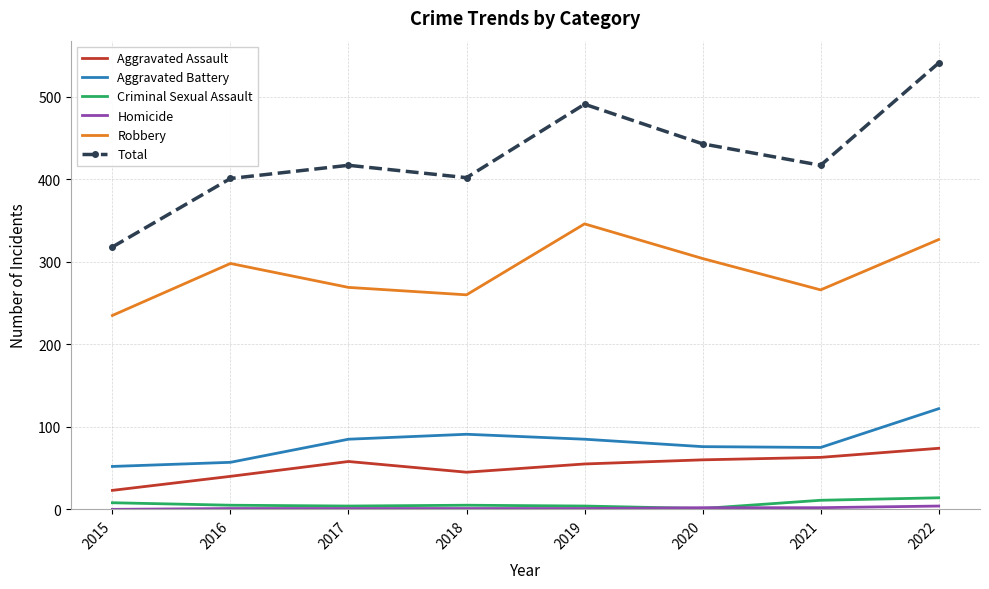

What is the spread (max minus min) of values at 2015?

318